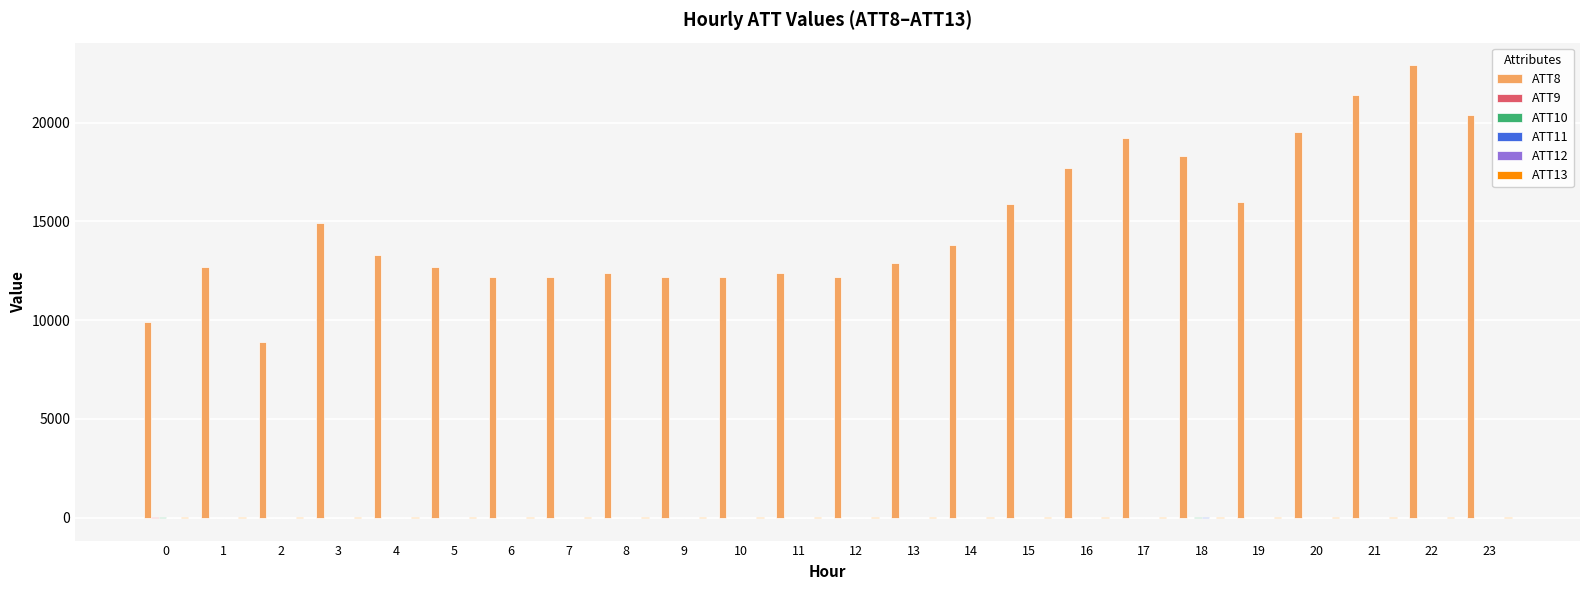

What is the total value across all series at 15?

15897.2